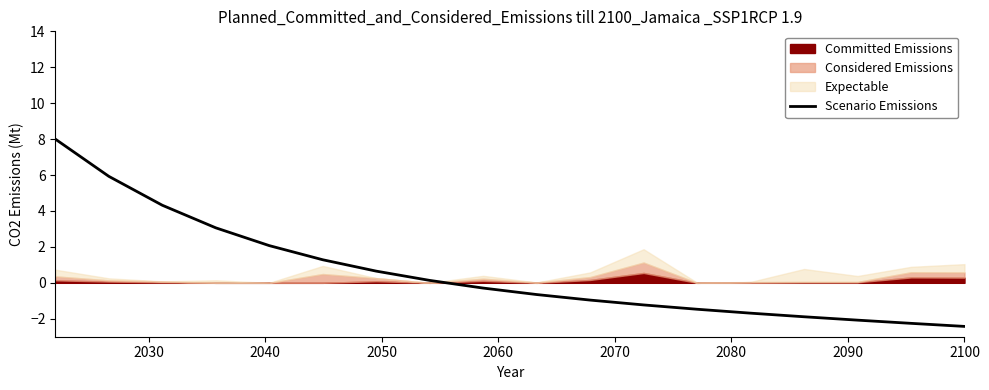

Does the chart have visible grid lines?

No